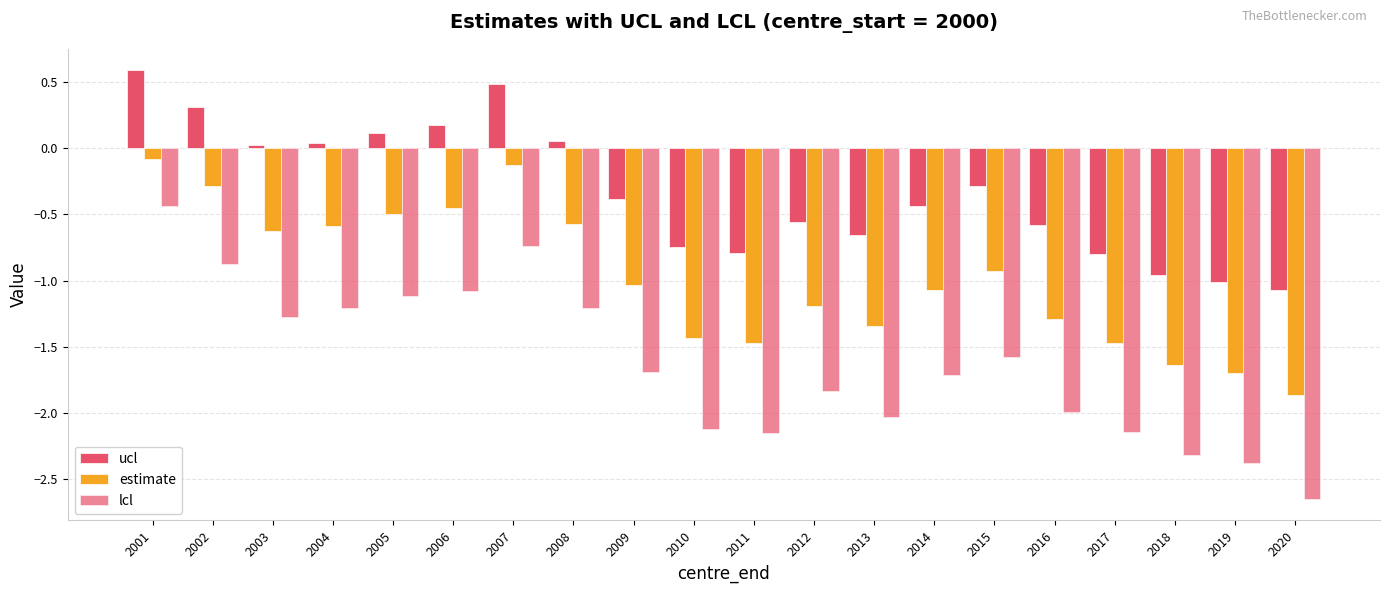

What is the minimum value shown in the chart?

-2.6